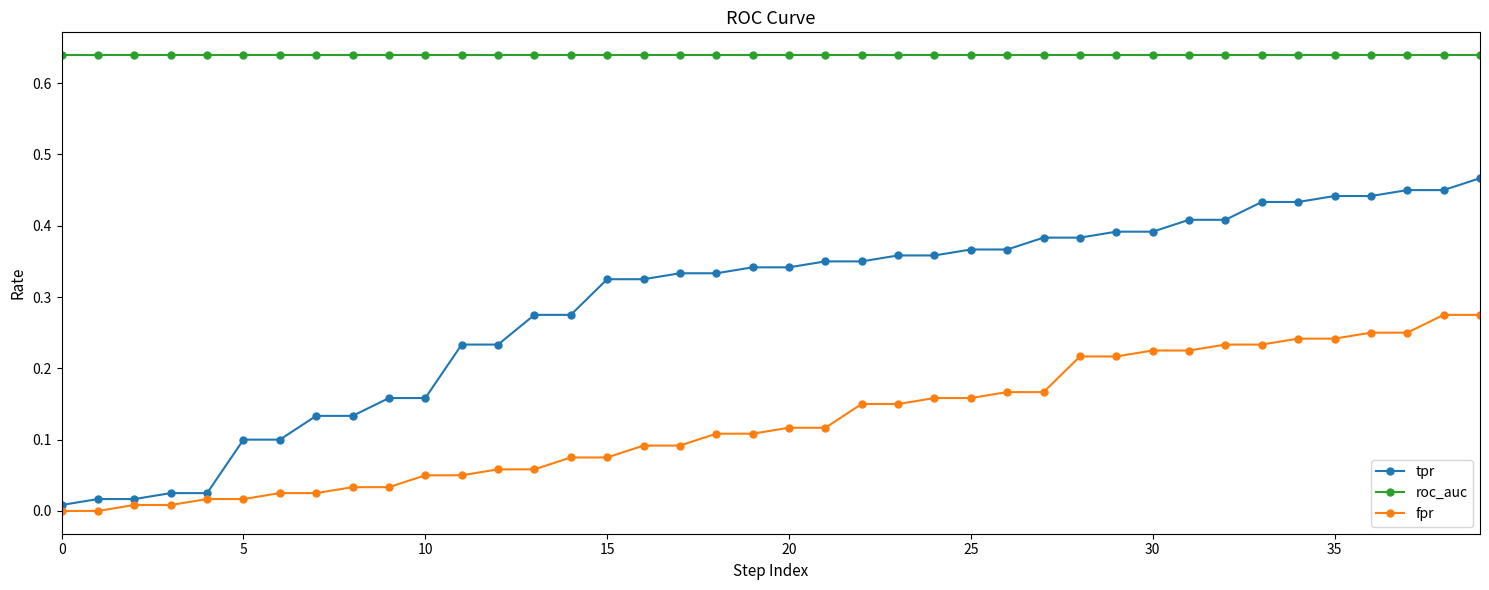

Rank the series by their maximum value, from lowest to highest.

fpr, tpr, roc_auc